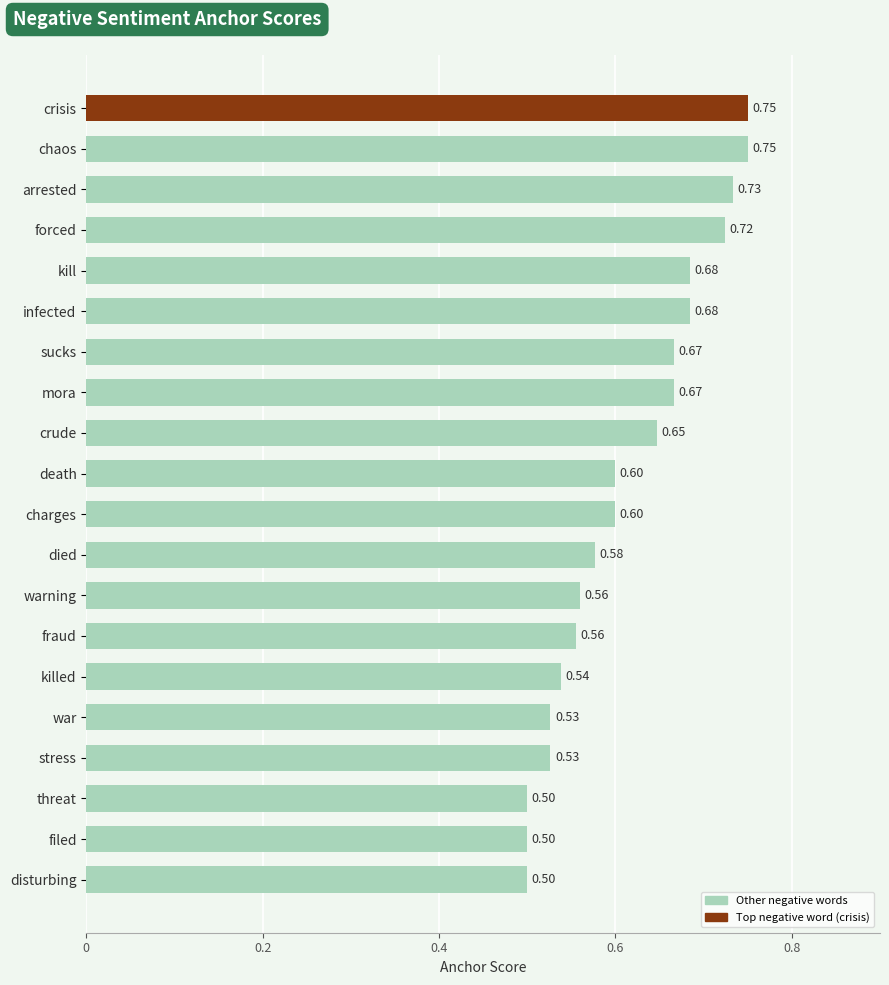

How many categories are shown in the chart?

20